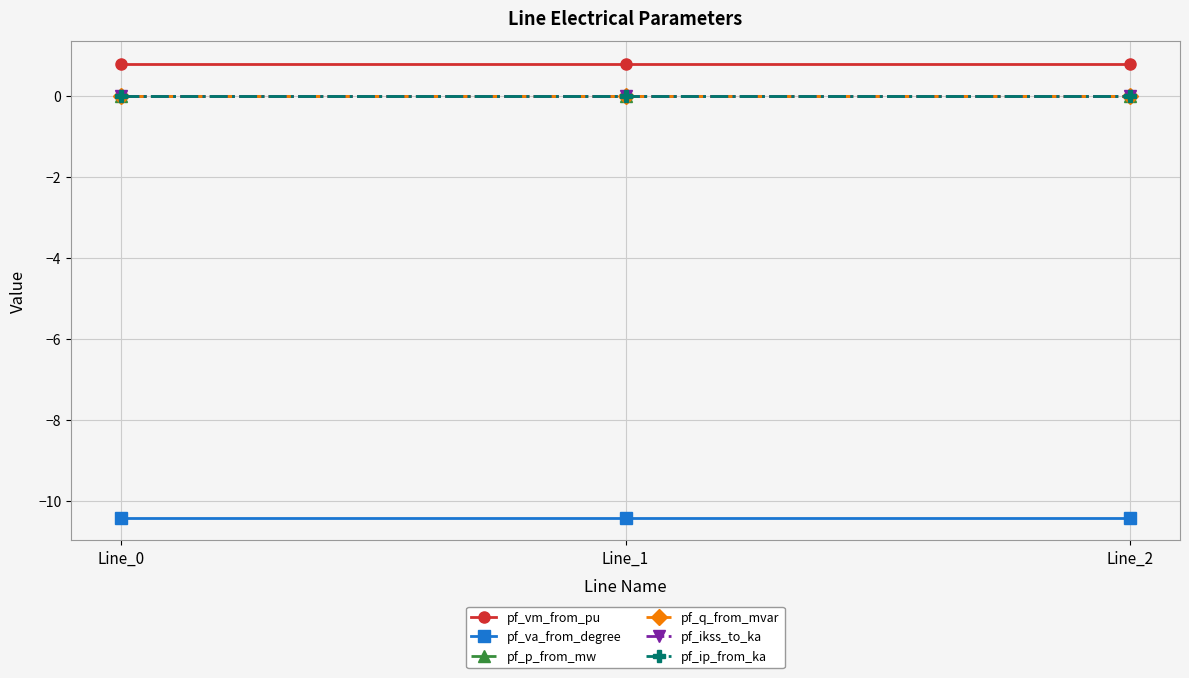

Is this an area chart (filled region under the line)?

No